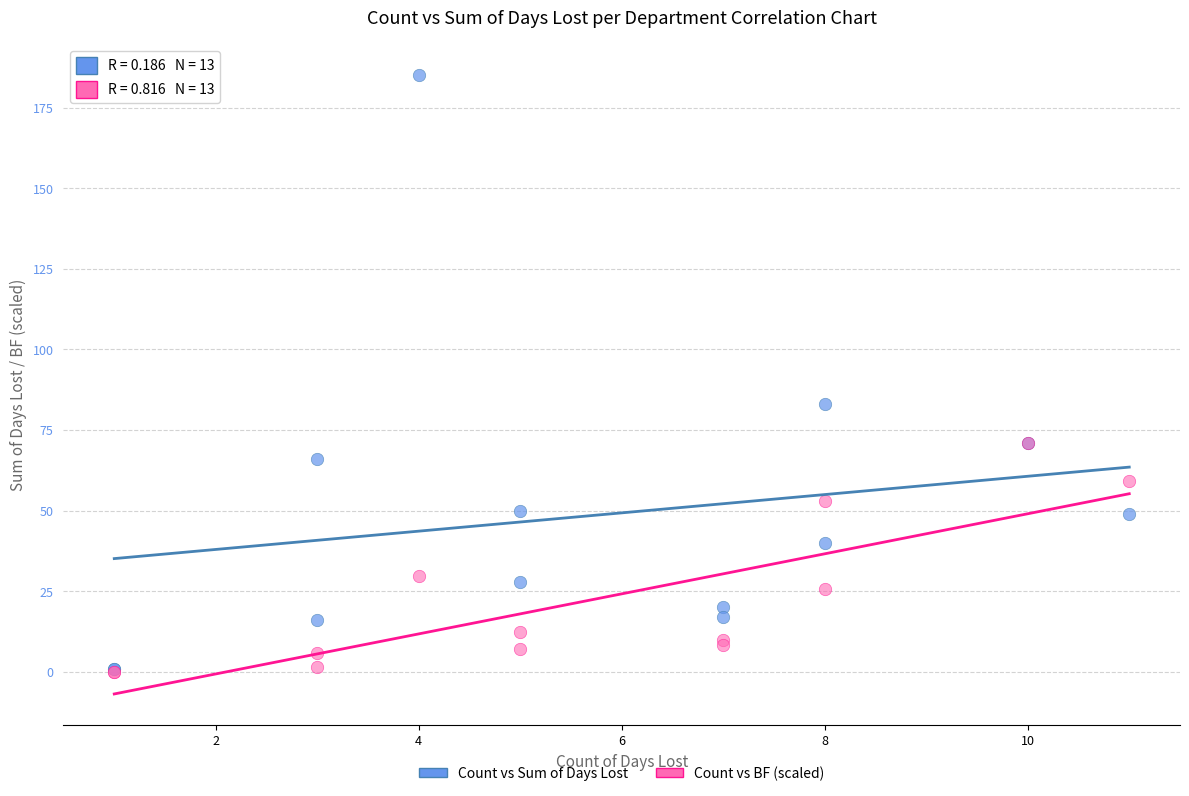

Which series contains the highest Y value?

Count vs Sum of Days Lost